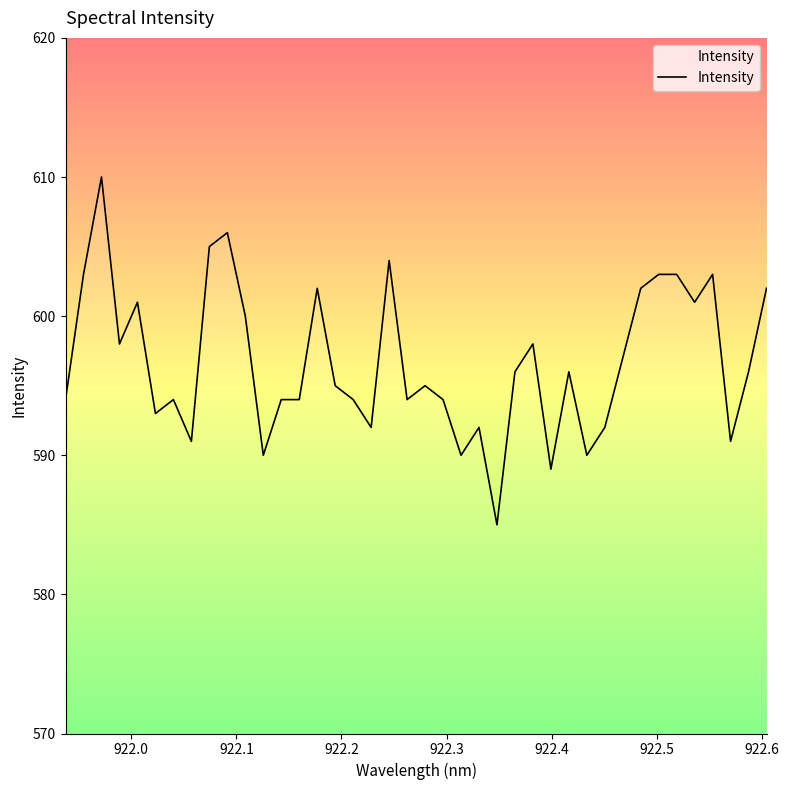

What is the smallest value displayed?

585